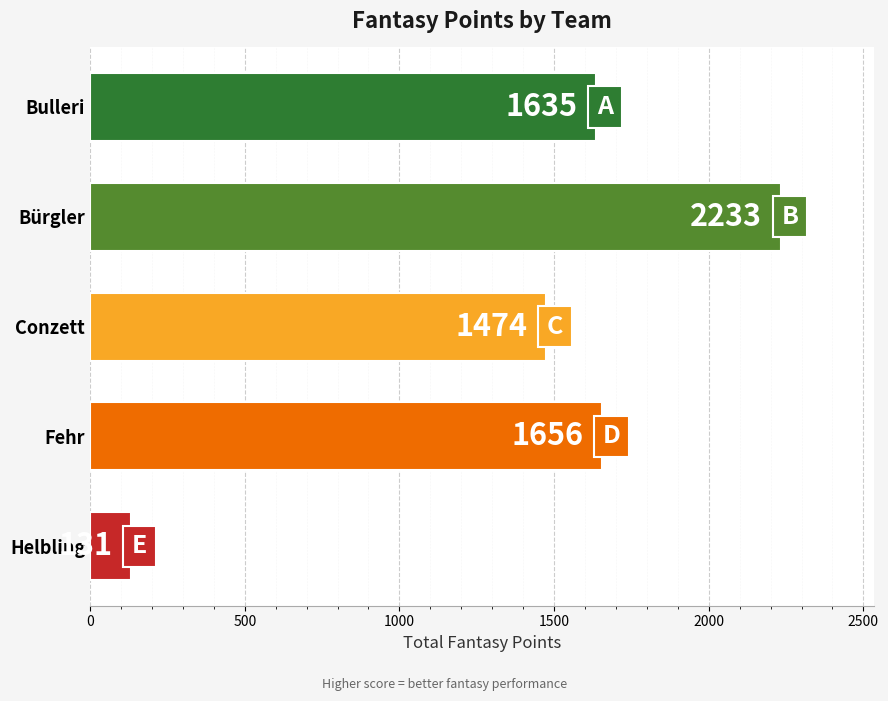

What is the label of the 2nd bar from the top?

Bürgler